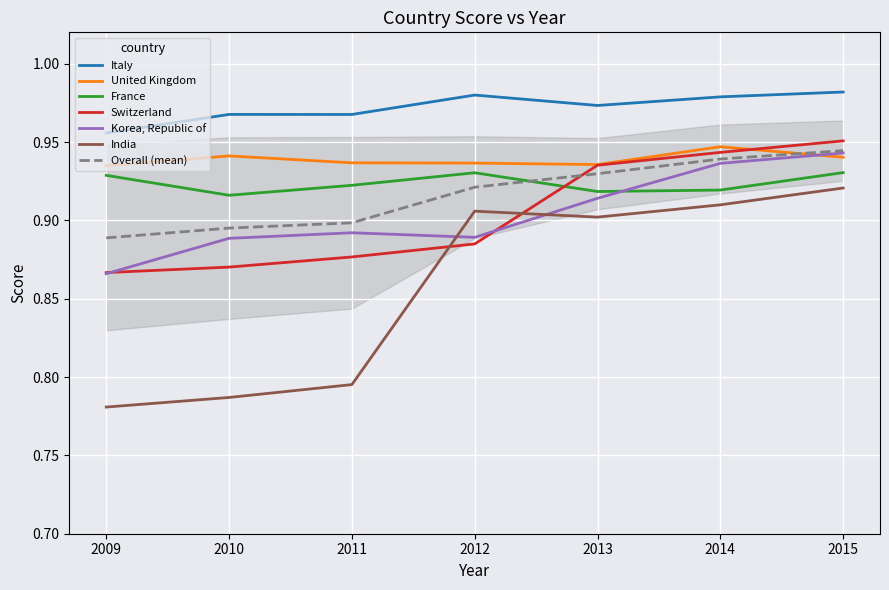

At which label does United Kingdom reach its peak?

2014